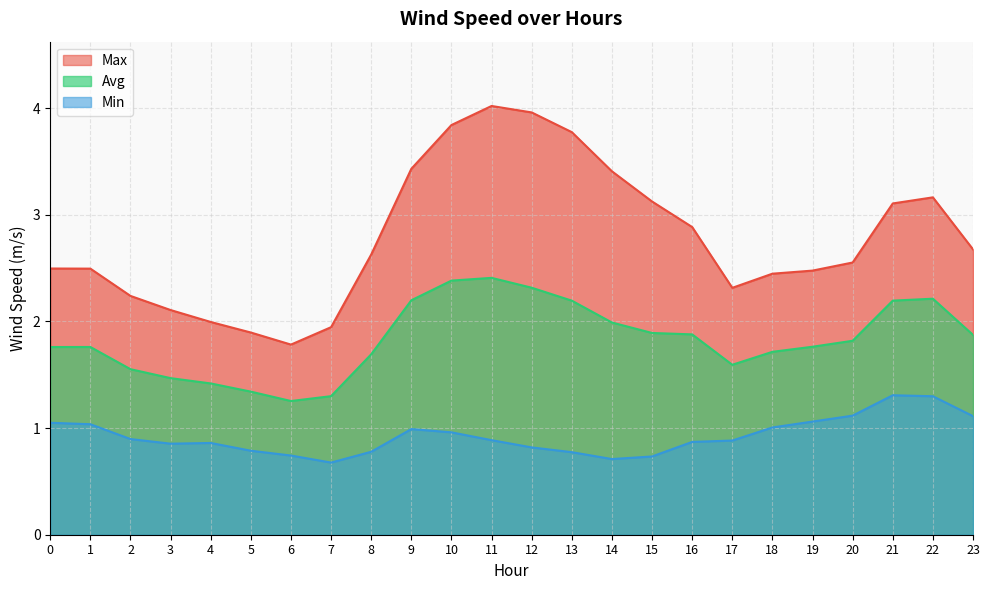

True or false: Min and Avg intersect in this chart.

False